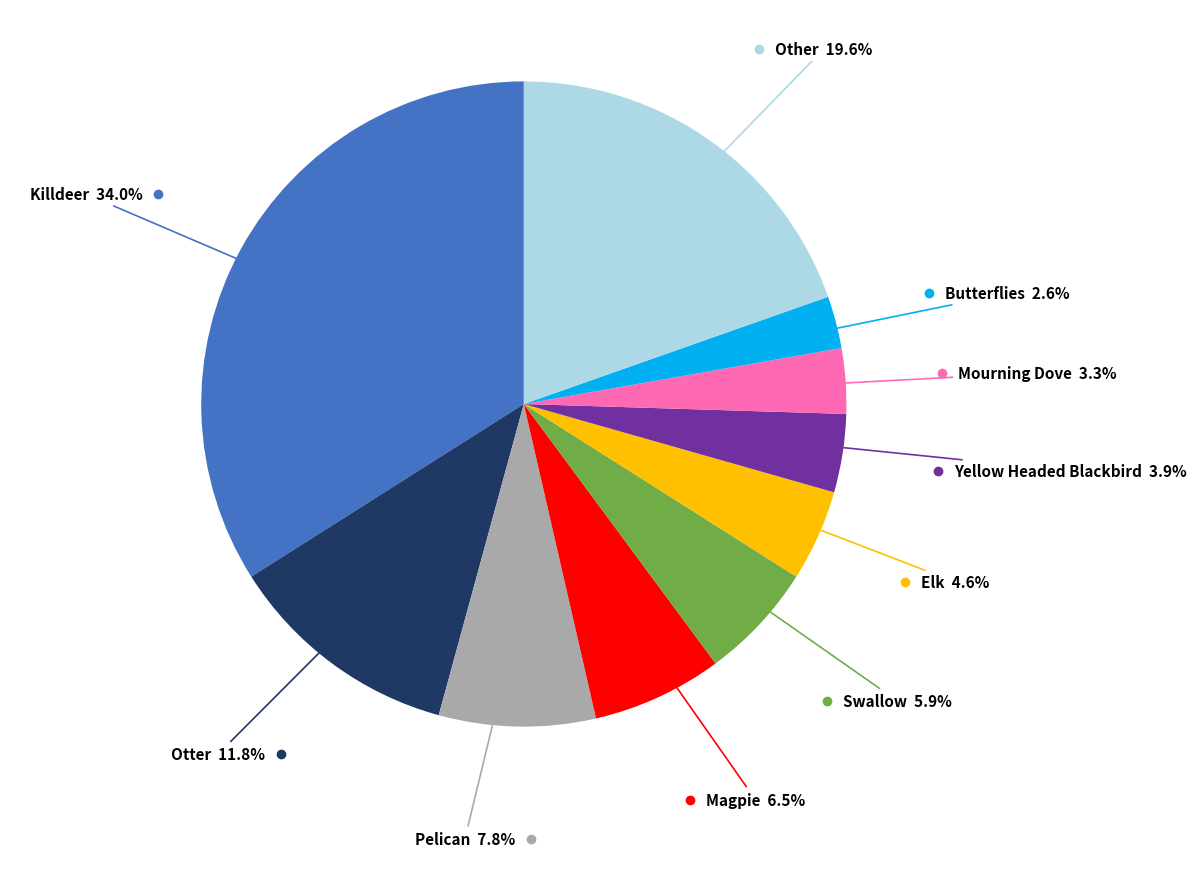

Does any single category account for the majority?

No